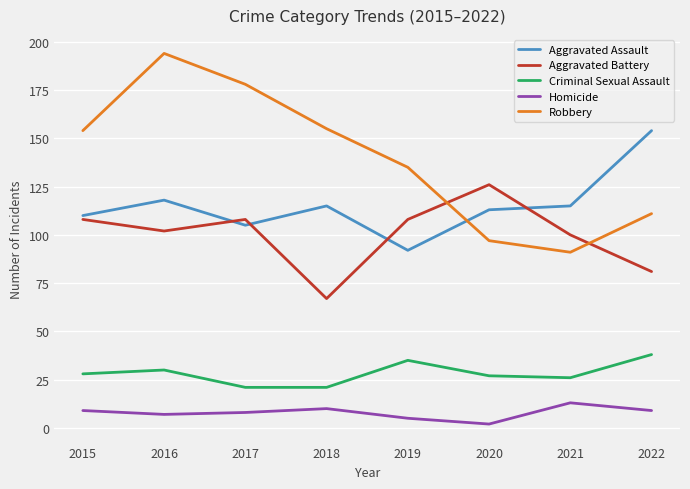

Which label corresponds to the smallest value in the chart?

2020